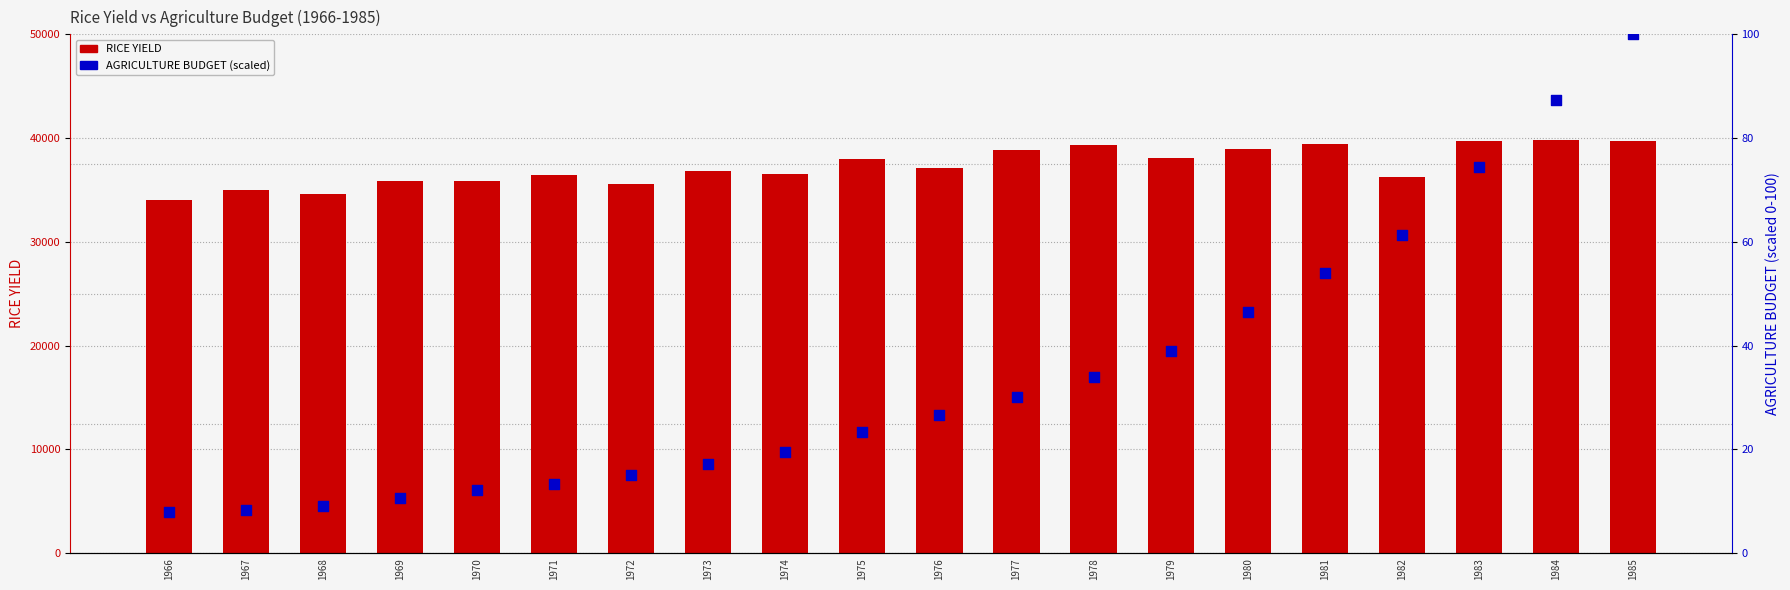

Is the value of AGRICULTURE BUDGET (percentile) at 1966 greater than the value of RICE YIELD at 1970?

No